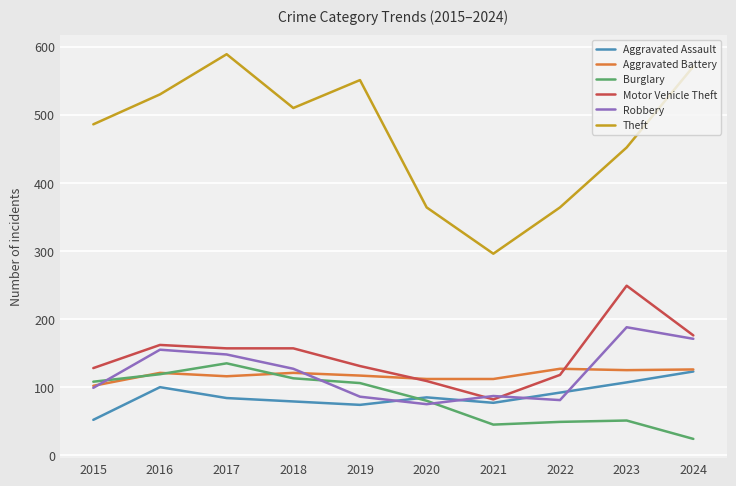

What is the difference between the Burglary values at 2020 and 2017?

55